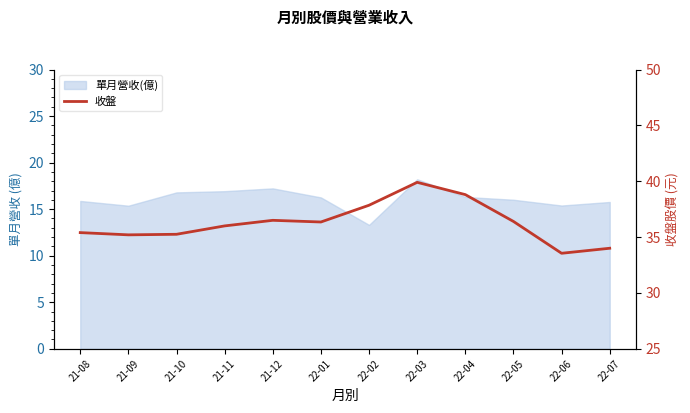

What is the label of the 12th point from the right?

21-08